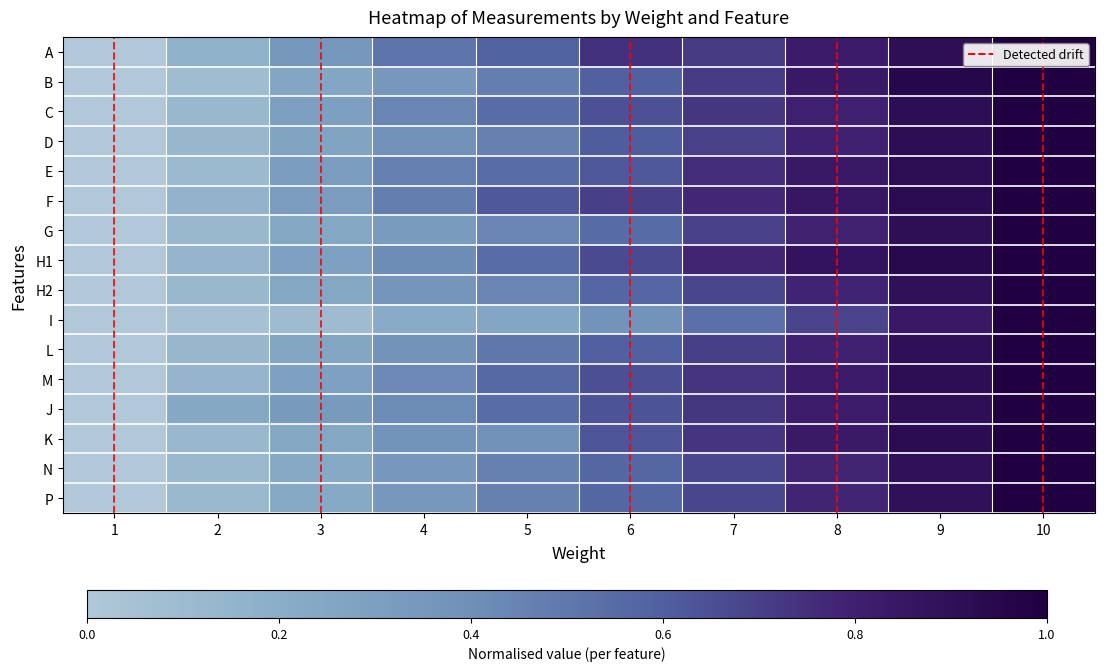

Reading left to right, list all the values displayed in this chart.

A: 1=0.0	2=0.2	3=0.3	4=0.5	5=0.6	6=0.7	7=0.7	8=0.8	9=0.9	10=1.0
B: 1=0.0	2=0.1	3=0.2	4=0.3	5=0.5	6=0.6	7=0.7	8=0.8	9=1.0	10=1.0
C: 1=0.0	2=0.1	3=0.3	4=0.4	5=0.5	6=0.6	7=0.7	8=0.8	9=0.9	10=1.0
D: 1=0.0	2=0.1	3=0.3	4=0.4	5=0.5	6=0.6	7=0.7	8=0.8	9=0.9	10=1.0
E: 1=0.0	2=0.1	3=0.3	4=0.5	5=0.5	6=0.6	7=0.8	8=0.8	9=0.9	10=1.0
F: 1=0.0	2=0.2	3=0.3	4=0.5	5=0.6	6=0.7	7=0.8	8=0.8	9=0.9	10=1.0
G: 1=0.0	2=0.1	3=0.2	4=0.3	5=0.4	6=0.6	7=0.7	8=0.8	9=0.9	10=1.0
H1: 1=0.0	2=0.1	3=0.3	4=0.4	5=0.5	6=0.7	7=0.8	8=0.9	9=0.9	10=1.0
H2: 1=0.0	2=0.1	3=0.2	4=0.4	5=0.4	6=0.6	7=0.7	8=0.8	9=0.9	10=1.0
I: 1=0.0	2=0.0	3=0.1	4=0.2	5=0.2	6=0.4	7=0.5	8=0.7	9=0.8	10=1.0
L: 1=0.0	2=0.1	3=0.3	4=0.4	5=0.5	6=0.6	7=0.7	8=0.8	9=0.9	10=1.0
M: 1=0.0	2=0.1	3=0.3	4=0.4	5=0.6	6=0.7	7=0.7	8=0.8	9=0.9	10=1.0
J: 1=0.0	2=0.2	3=0.3	4=0.4	5=0.5	6=0.6	7=0.7	8=0.8	9=0.9	10=1.0
K: 1=0.0	2=0.1	3=0.2	4=0.4	5=0.4	6=0.6	7=0.7	8=0.8	9=0.9	10=1.0
N: 1=0.0	2=0.1	3=0.2	4=0.3	5=0.5	6=0.6	7=0.7	8=0.8	9=0.9	10=1.0
P: 1=0.0	2=0.1	3=0.2	4=0.3	5=0.5	6=0.6	7=0.7	8=0.8	9=0.9	10=1.0